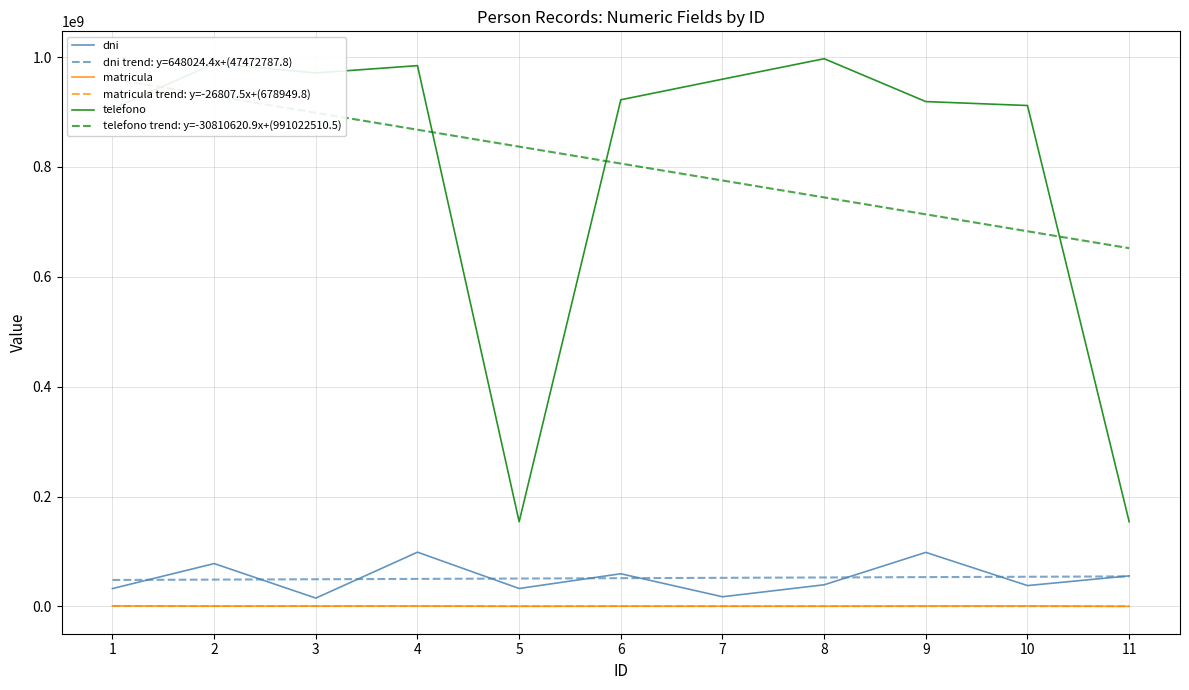

At which label is matricula closest to 546255?

3